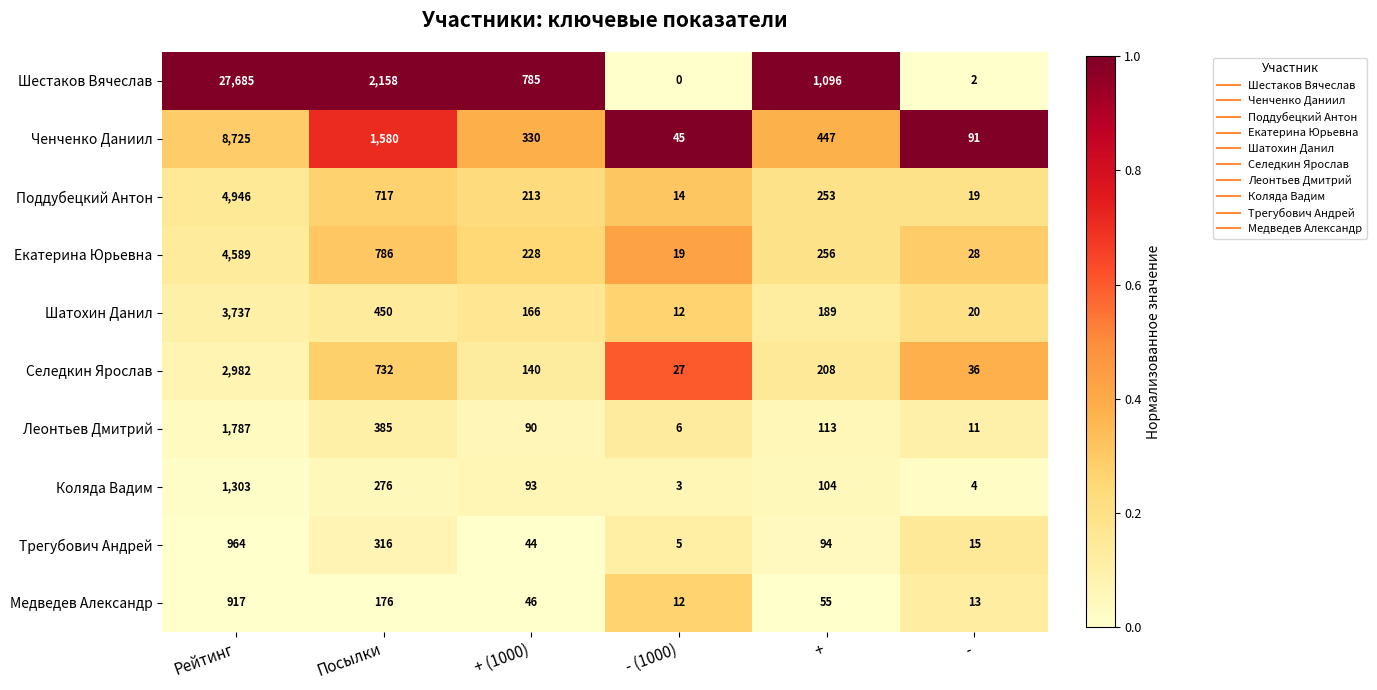

What is the average value of the Медведев Александр series?

203